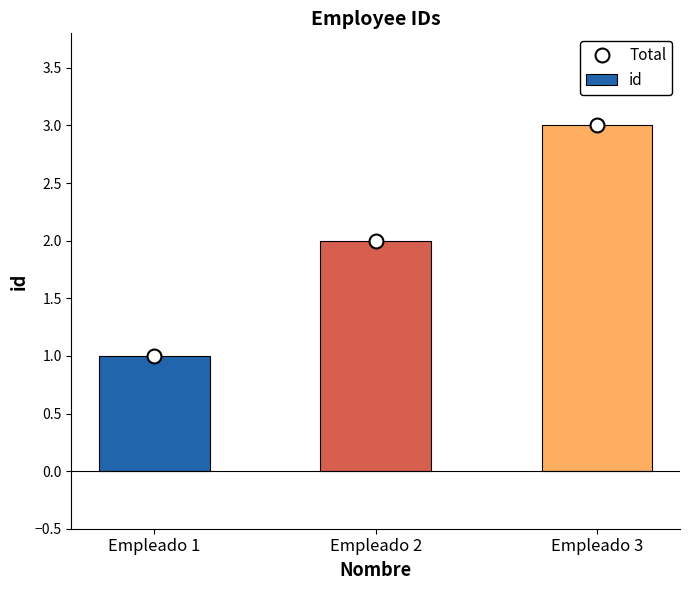

Which category has the highest value in the id series?

Empleado 3